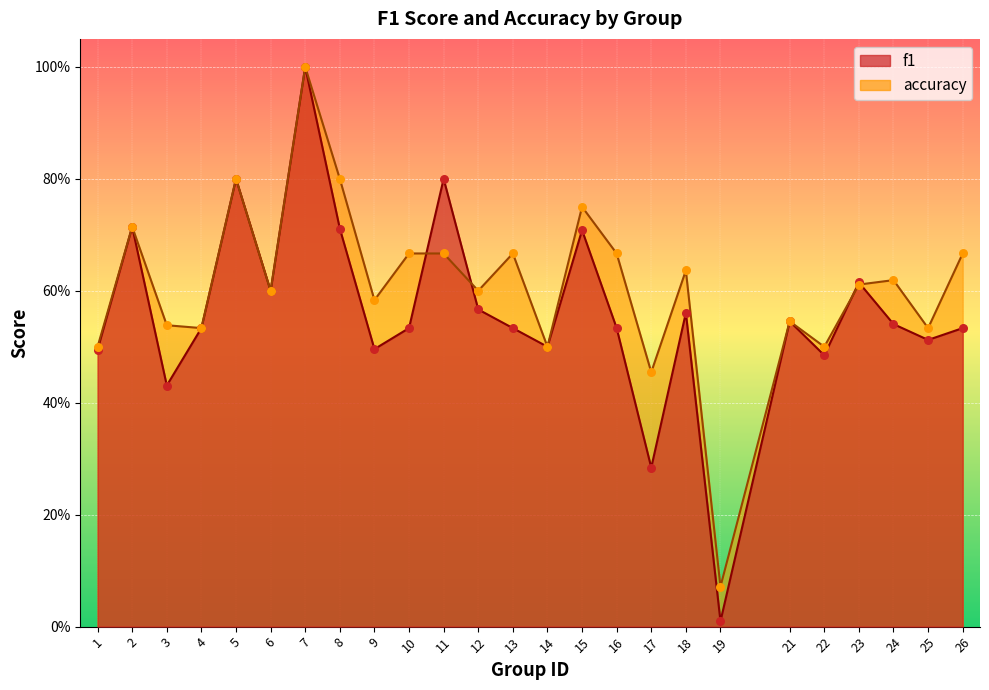

Which series reaches the maximum Y coordinate?

f1